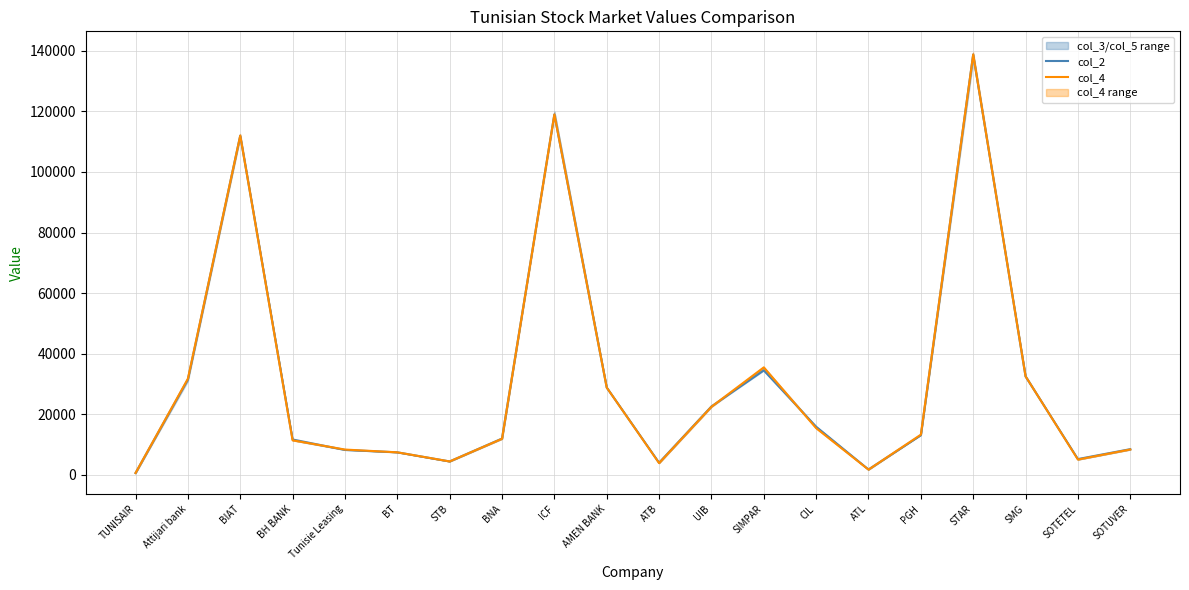

The value of col_2 at TUNISAIR is 620. True or false?

True